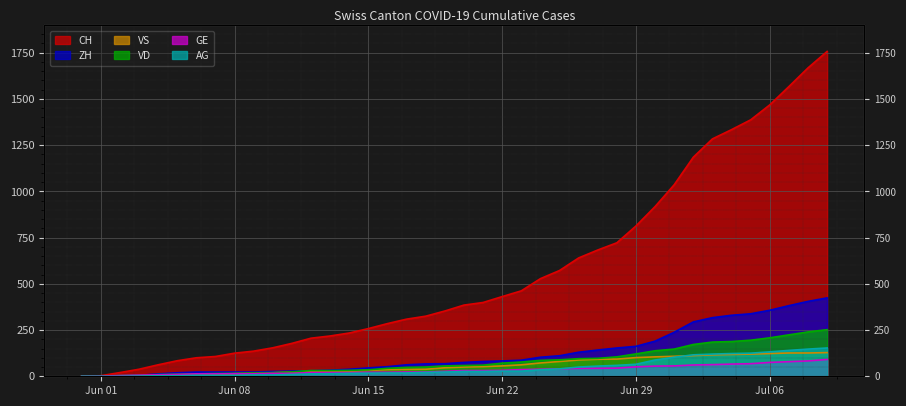

What is the difference between the maximum and minimum values in the AG series?

153